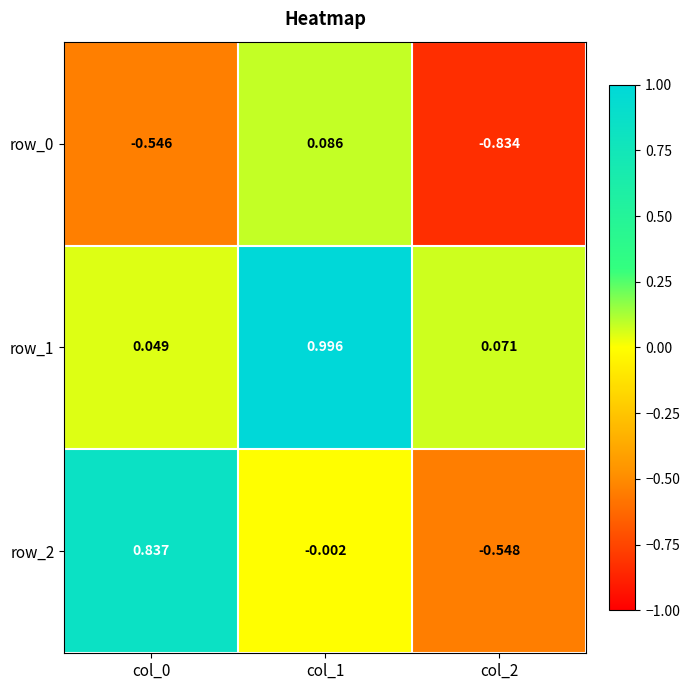

Is the value of row_0 at col_0 greater than the value of row_2 at col_1?

No